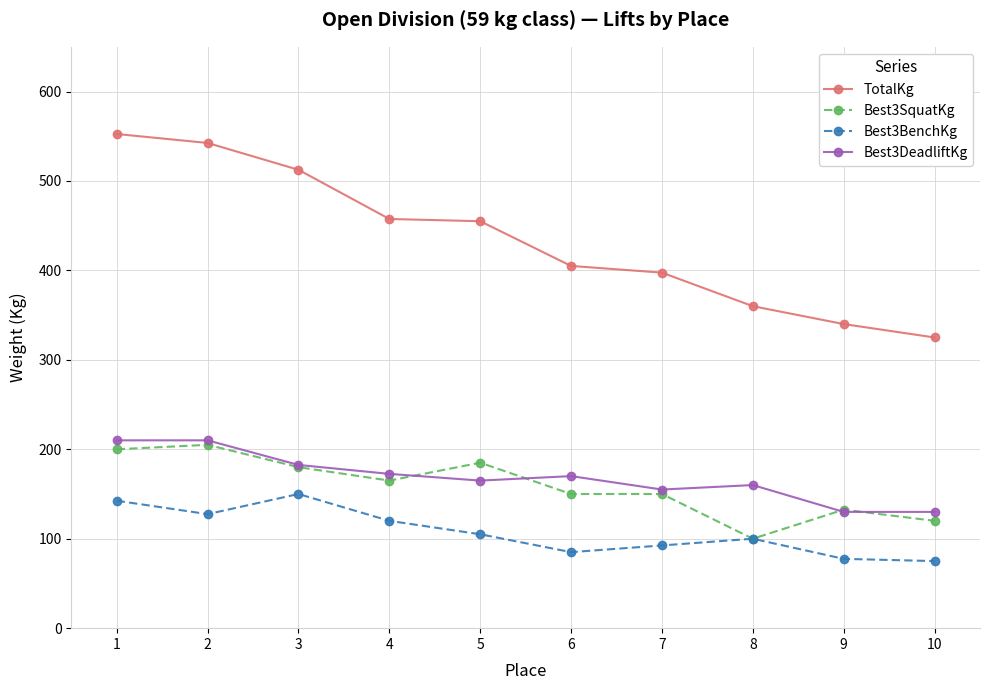

True or false: TotalKg and Best3BenchKg cross at least once.

False